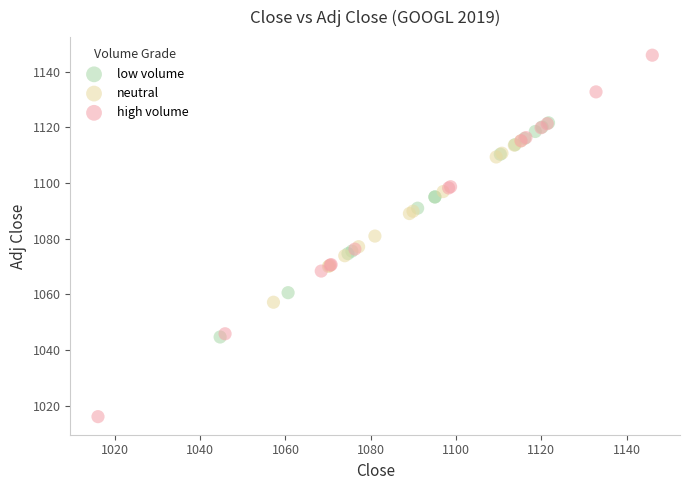

Which series contains the highest Y value?

high volume